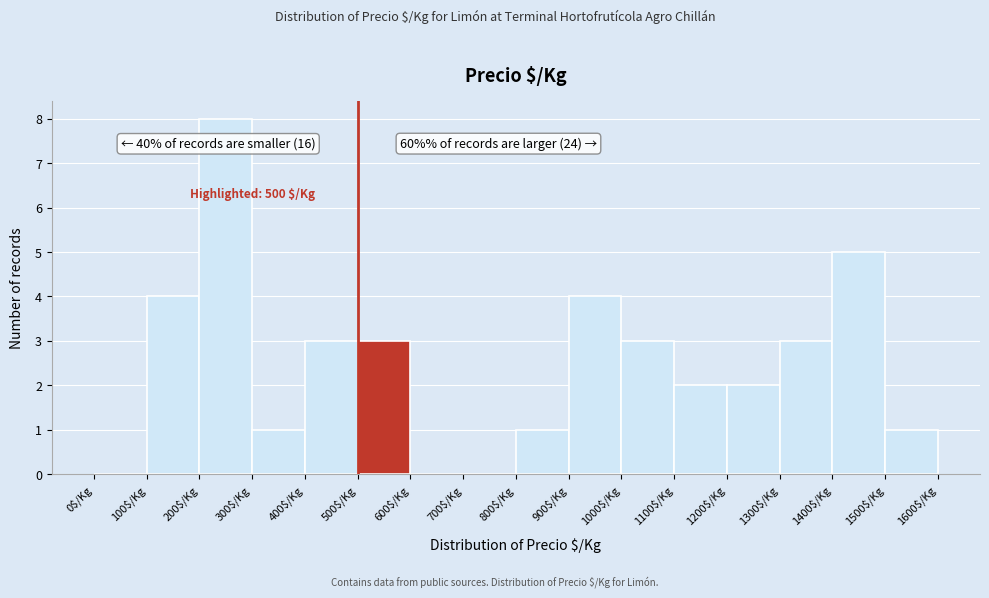

Over which range of the x-axis is the bar tallest?

200 to 300